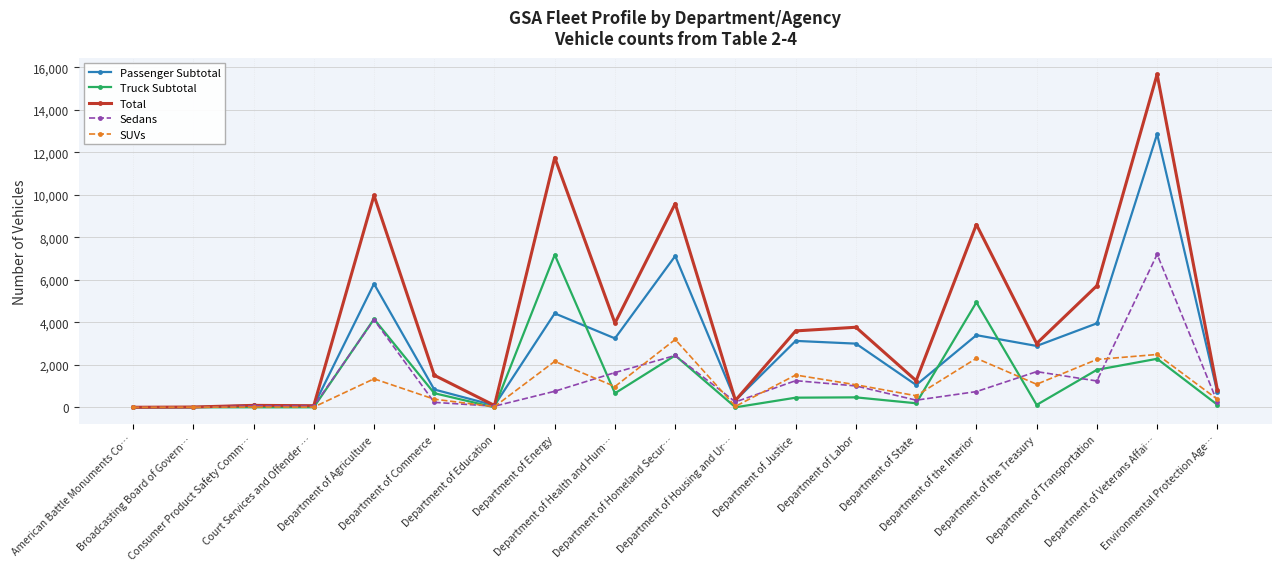

What is the highest value of the Sedans series?

7200